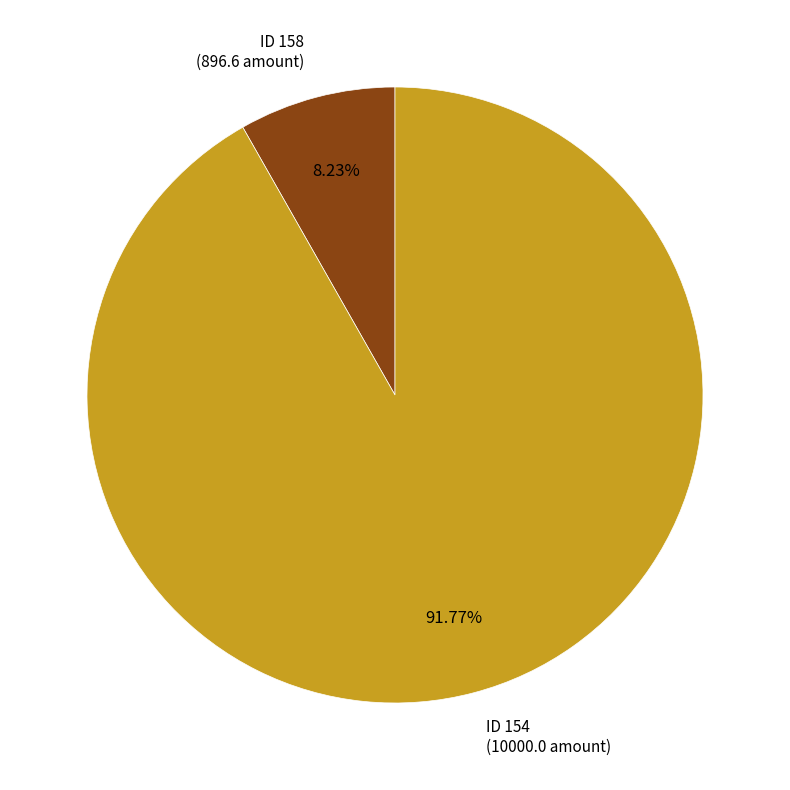

Approximately how many times larger is the value at ID 154 (10000.0 amount) compared to ID 158 (896.6 amount)?

11.2